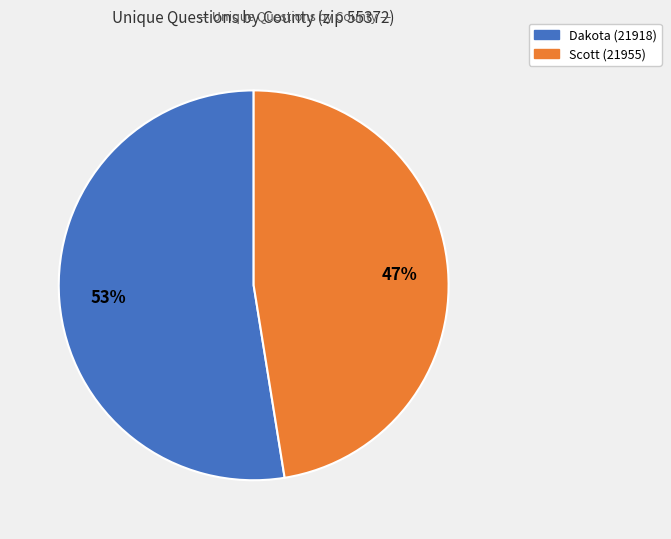

To the nearest percent, what is the combined percentage of Dakota (21918) and Scott (21955)?

100%